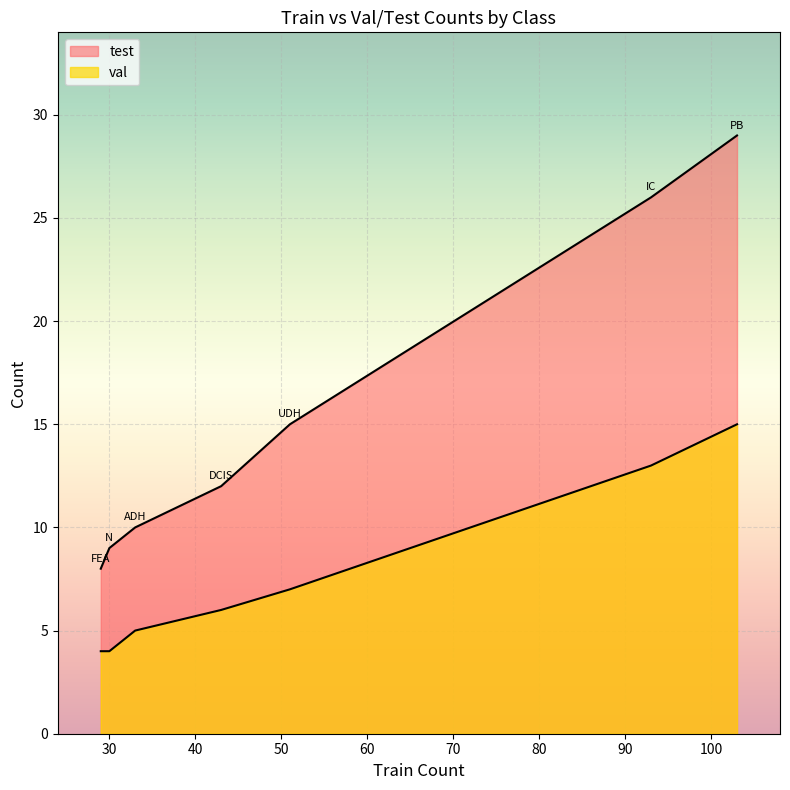

Reading left to right, what are all the values shown in this chart?

test: PB=29	UDH=15	IC=26	FEA=8	DCIS=12	N=9	ADH=10
val: PB=15	UDH=7	IC=13	FEA=4	DCIS=6	N=4	ADH=5